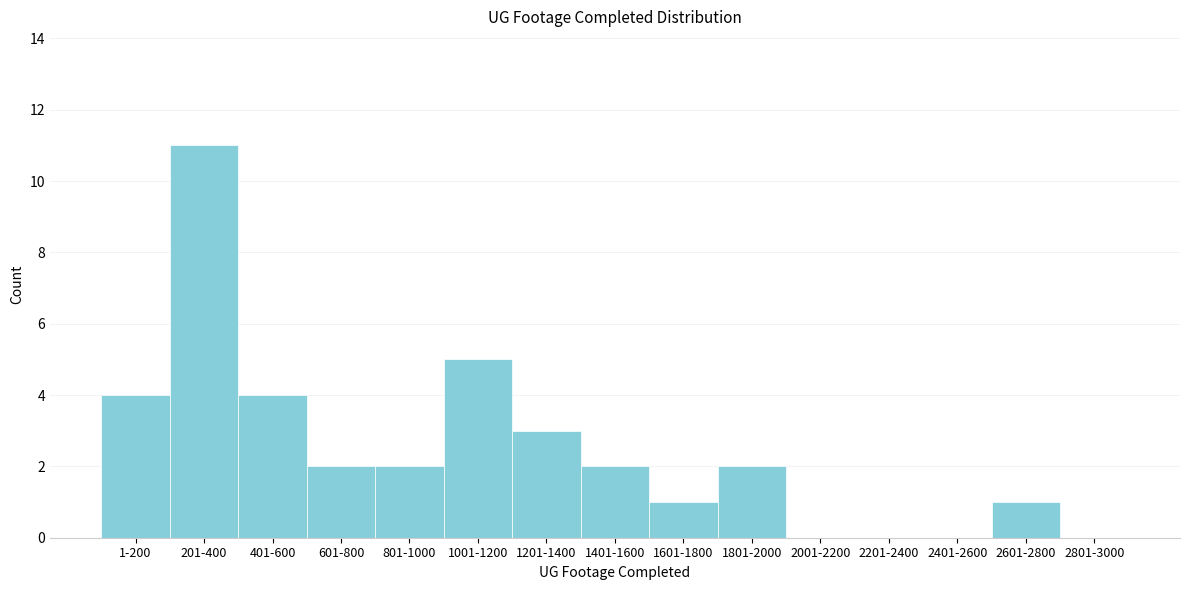

Reading left to right, list all the values displayed in this chart.

1-200=4	201-400=11	401-600=4	601-800=2	801-1000=2	1001-1200=5	1201-1400=3	1401-1600=2	1601-1800=1	1801-2000=2	2001-2200=0	2201-2400=0	2401-2600=0	2601-2800=1	2801-3000=0